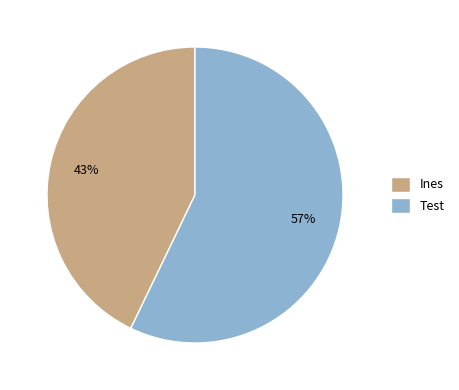

How many slices are in this pie chart?

2